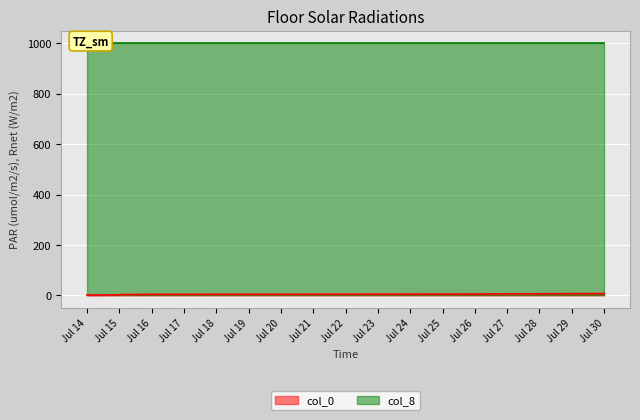

What is the difference between the second highest and minimum values?

5